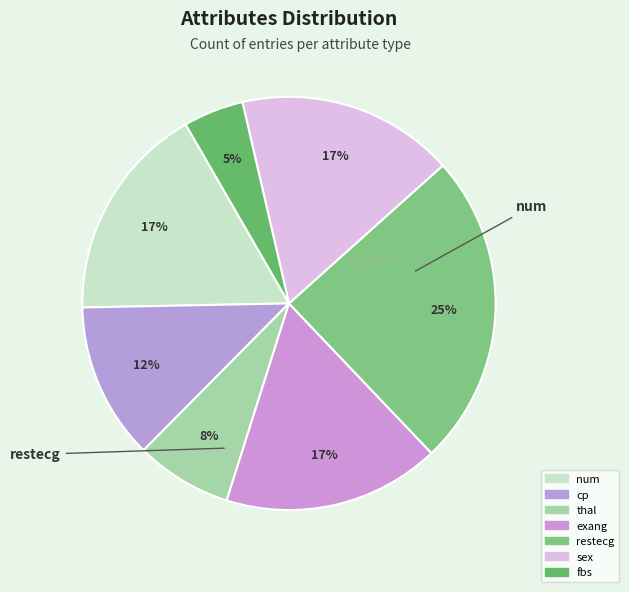

What is the change in value from thal to restecg?

+18